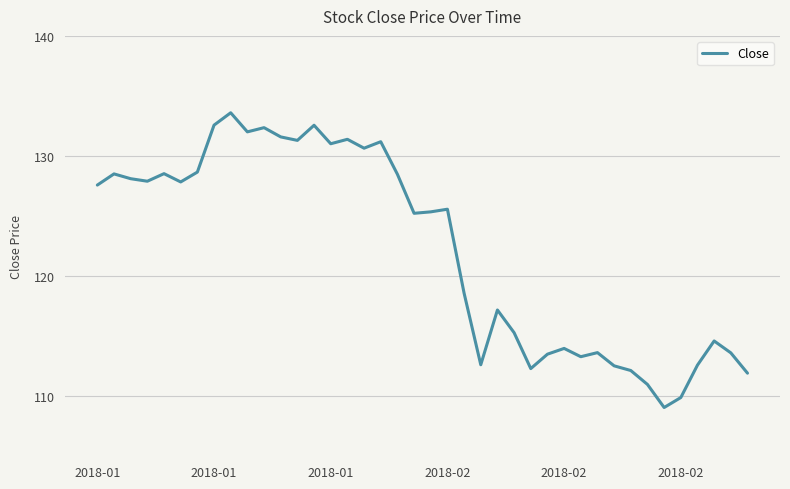

What is the maximum value shown in the chart?

133.6